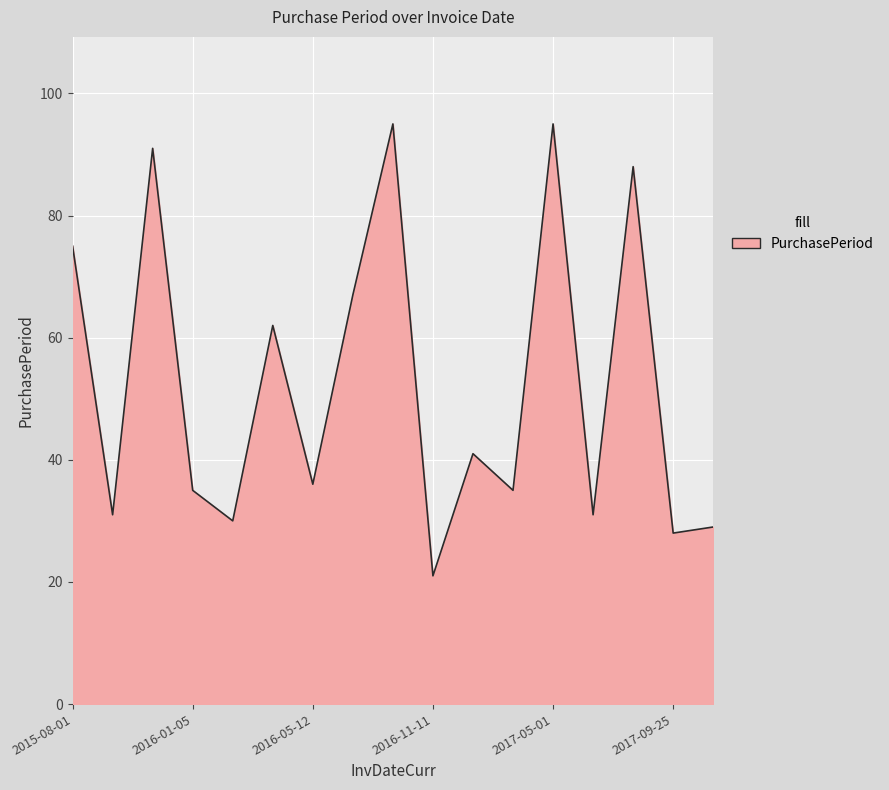

What is the sum of all values?

890